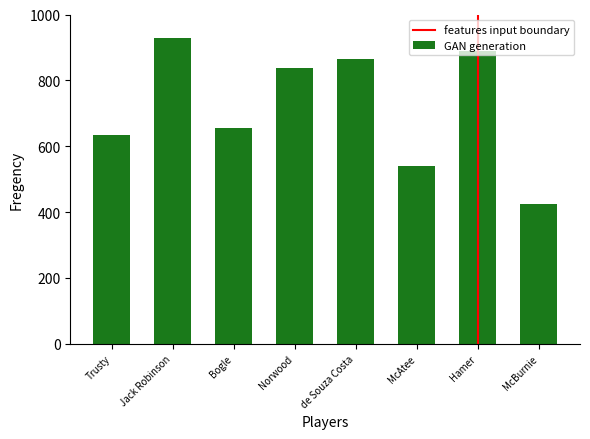

What position from the left is McAtee?

6